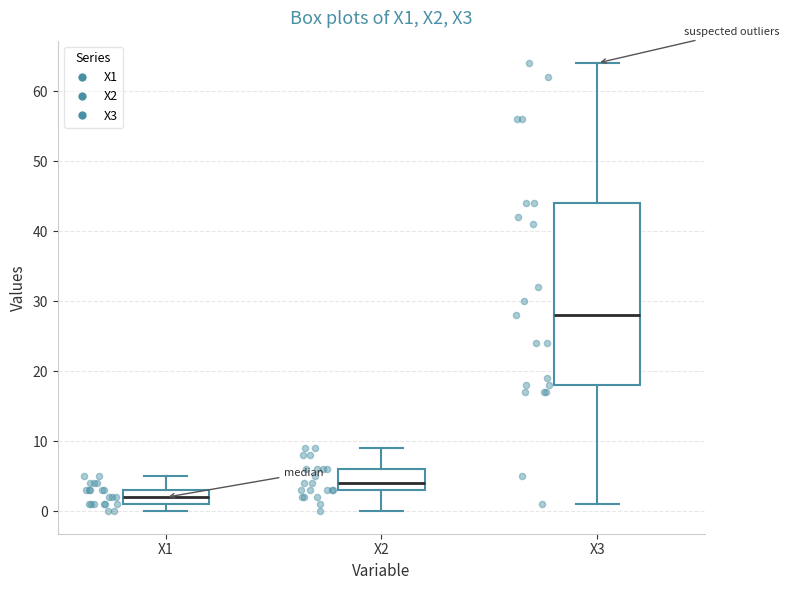

Where is the upper edge of the box for X1 on the y-axis? The values are not printed on the chart, so give them approximately, as read against the axis.

3